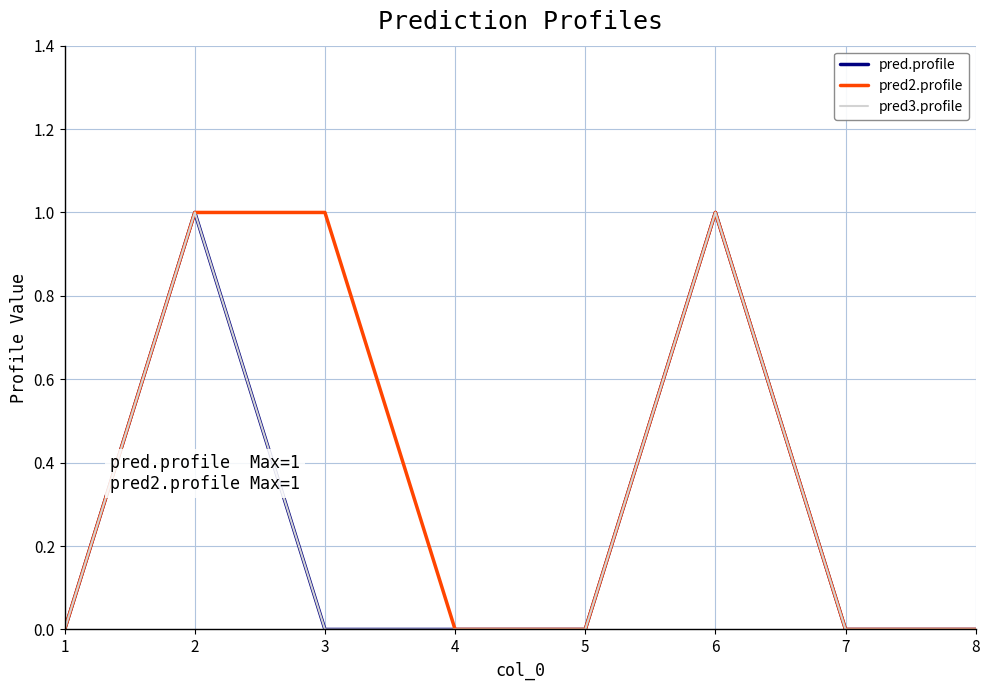

The value of pred.profile at 2 is 2. True or false?

False